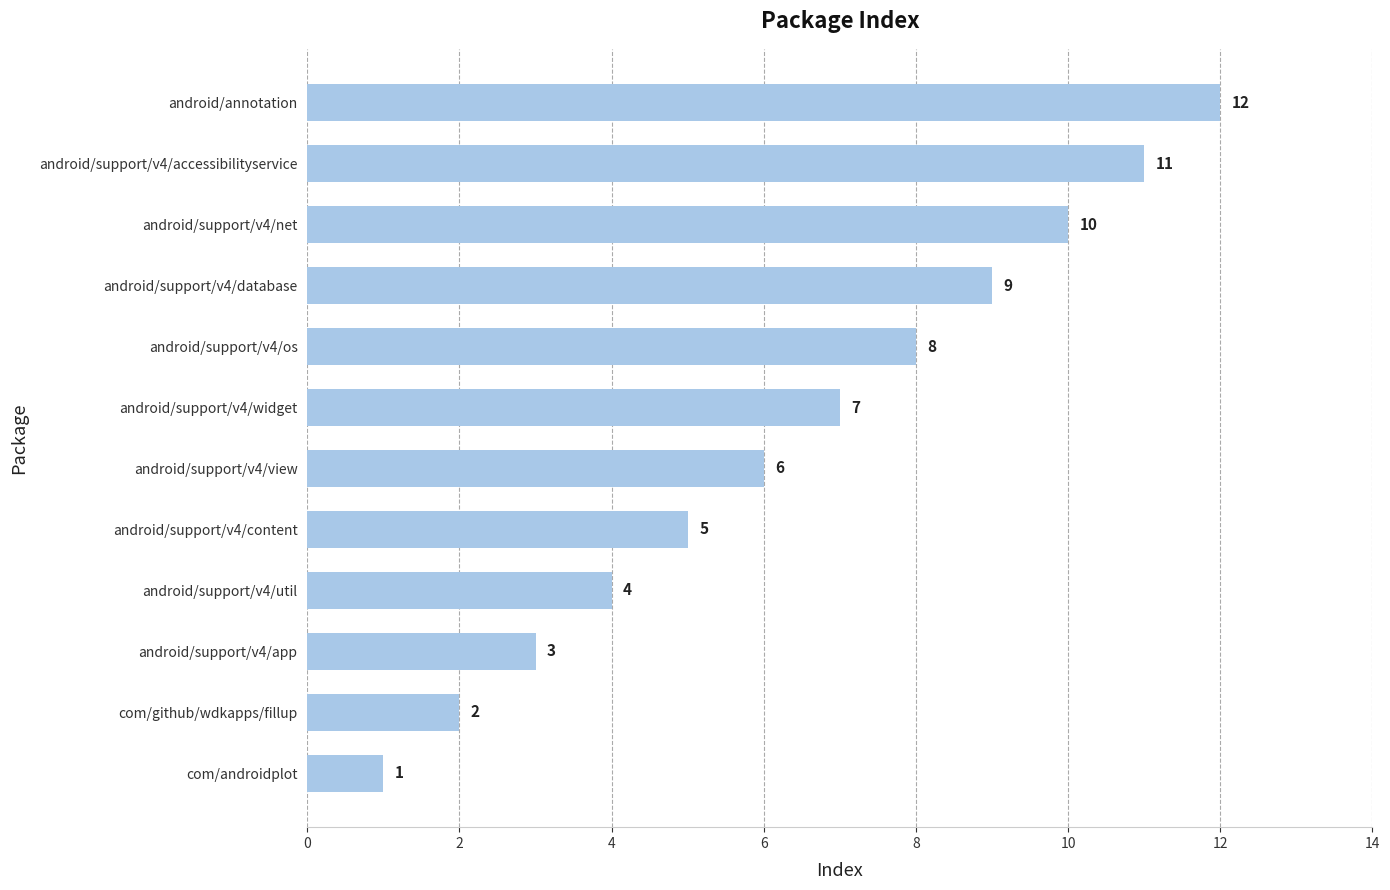

What is the change in value from android/support/v4/content to android/annotation?

+7